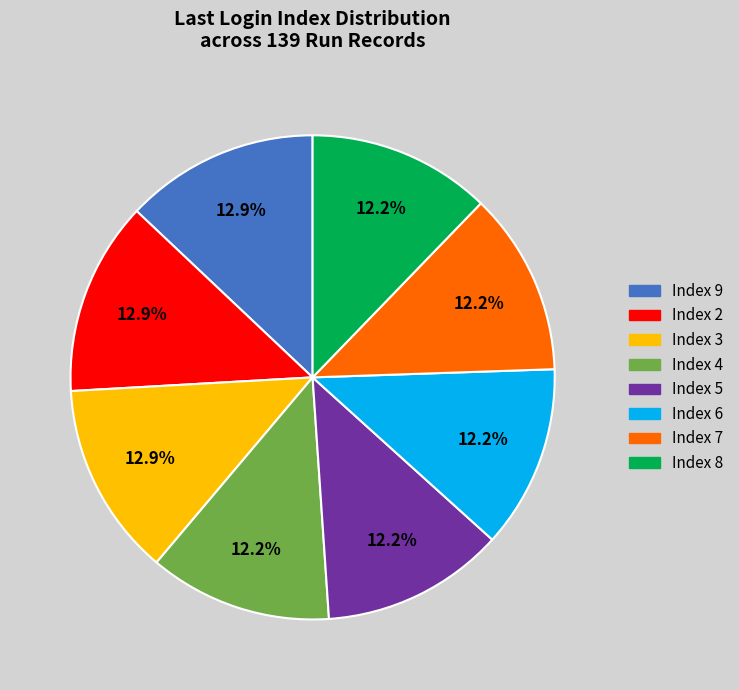

Is there any slice that represents more than half of the pie?

No